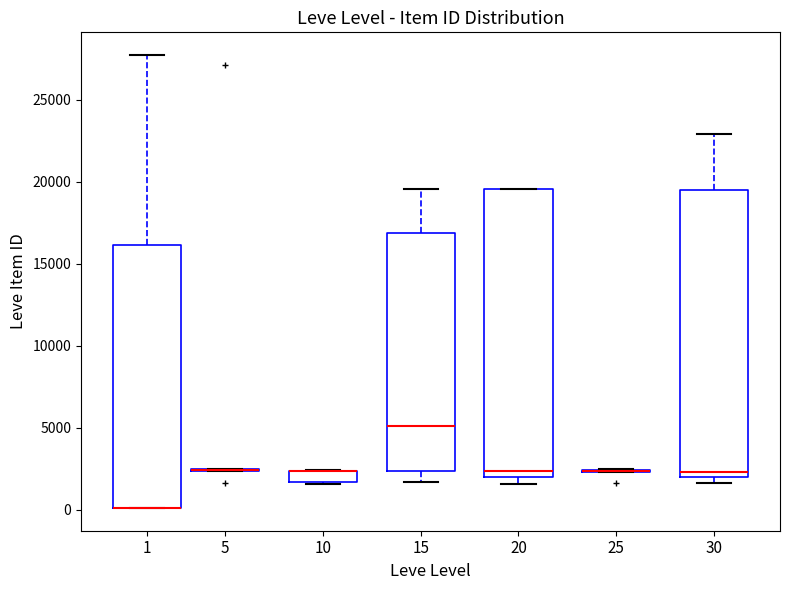

Where is the lower edge of the box at x = 10 on the y-axis? The values are not printed on the chart, so give them approximately, as read against the axis.

1500